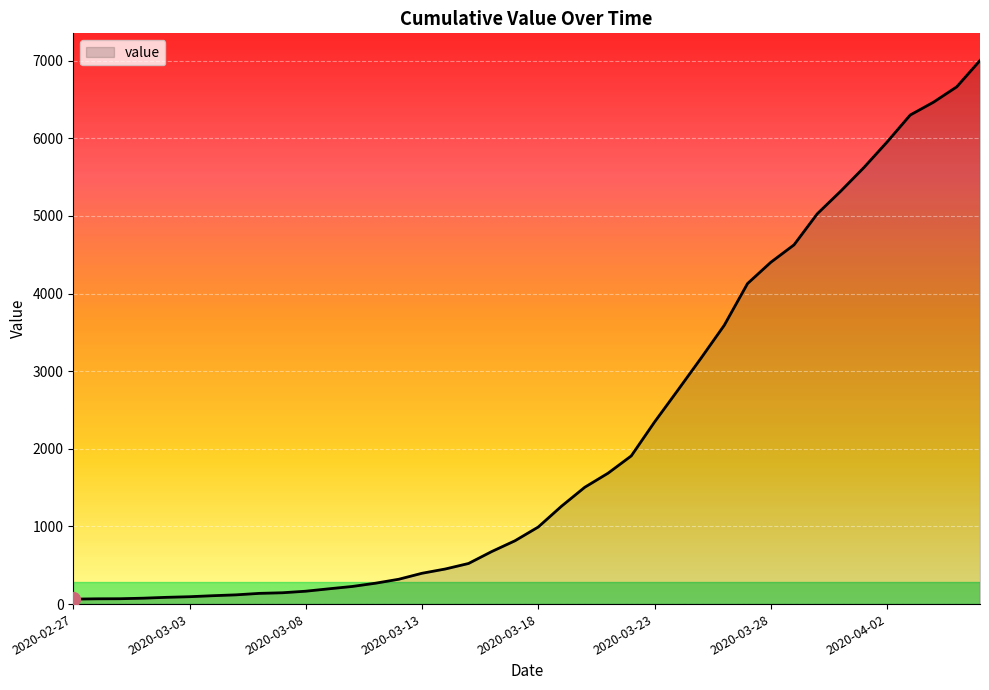

What is the maximum value shown in the chart?

7003